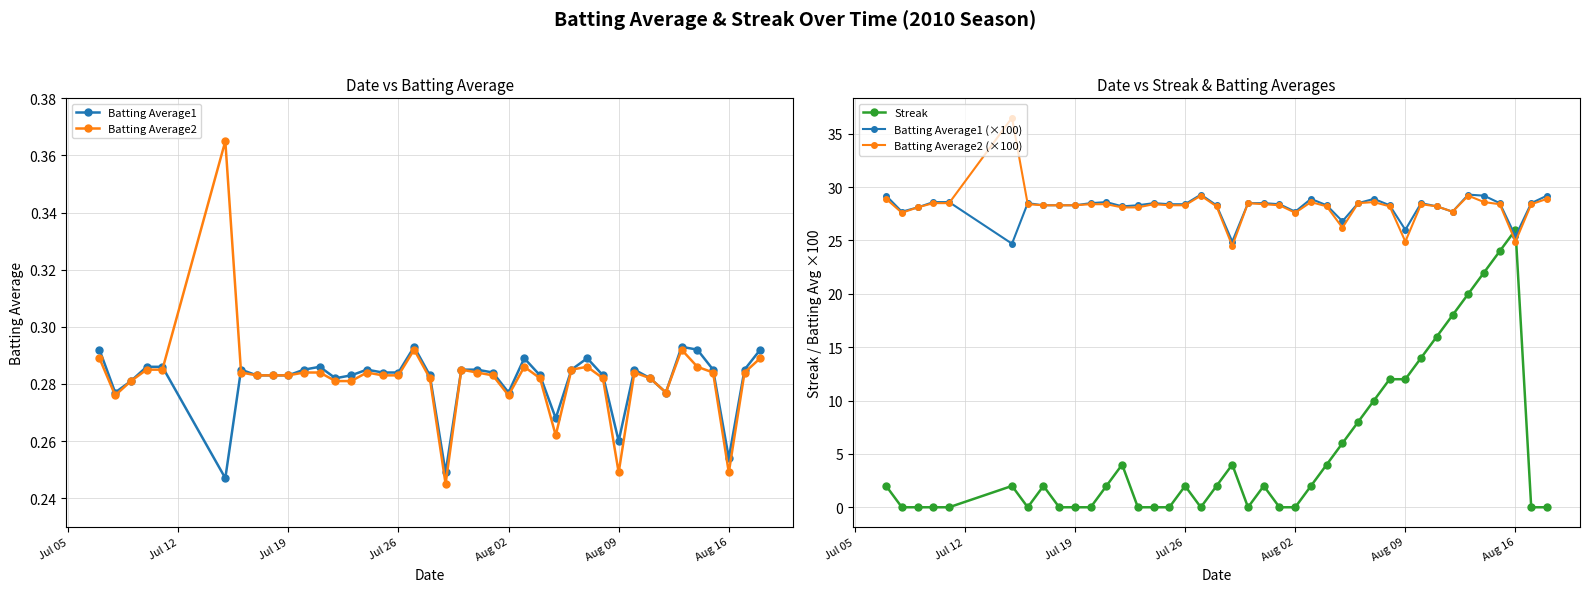

How many Batting Average2 values are between 0 and 1?

40